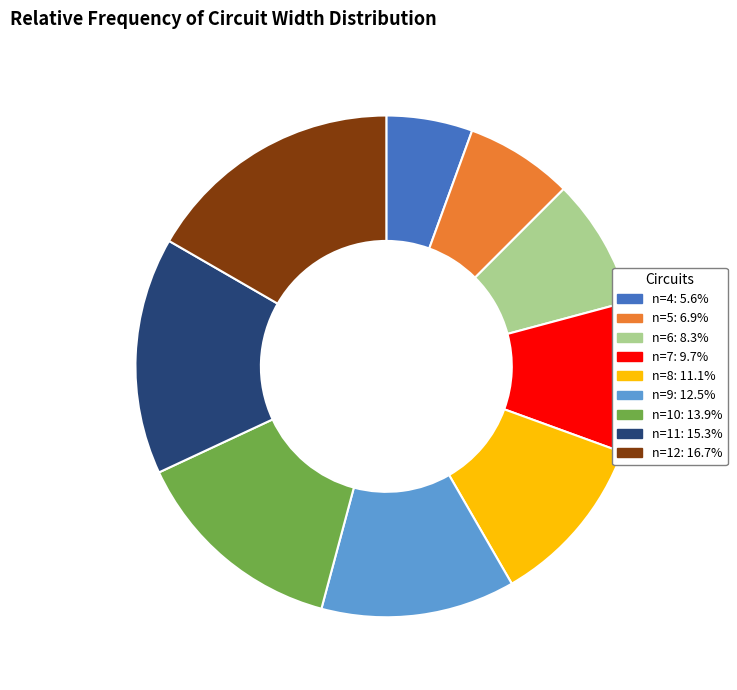

Rank the categories by value from lowest to highest.

n=4, n=5, n=6, n=7, n=8, n=9, n=10, n=11, n=12